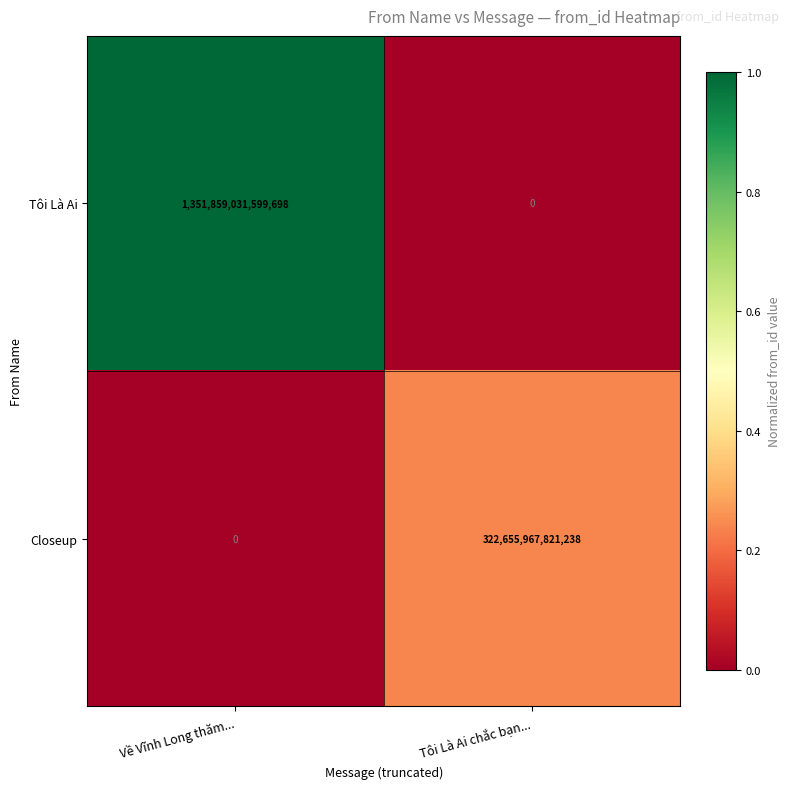

How many series are shown in this chart?

2